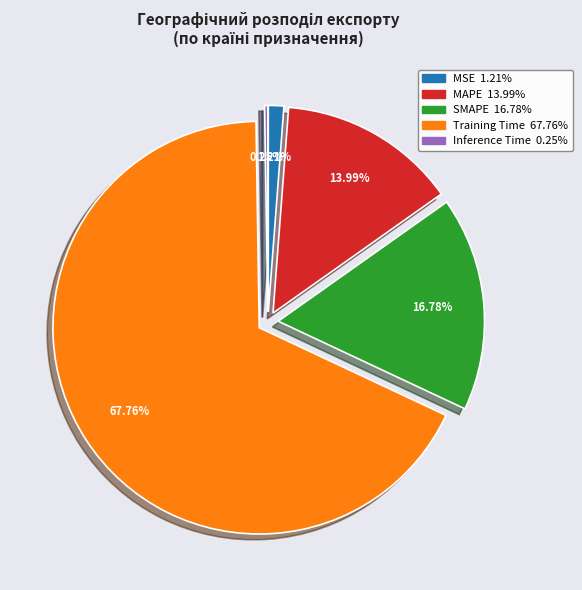

Which slice represents more than half of the pie?

Training Time